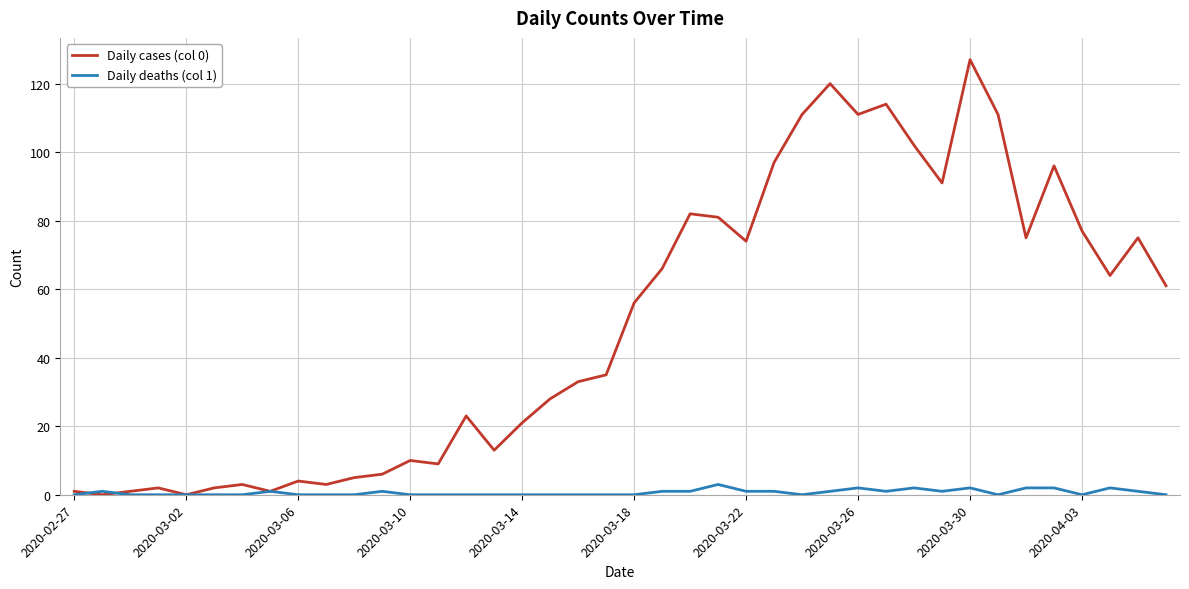

Which series has the largest range (max minus min)?

Daily cases (col 0)